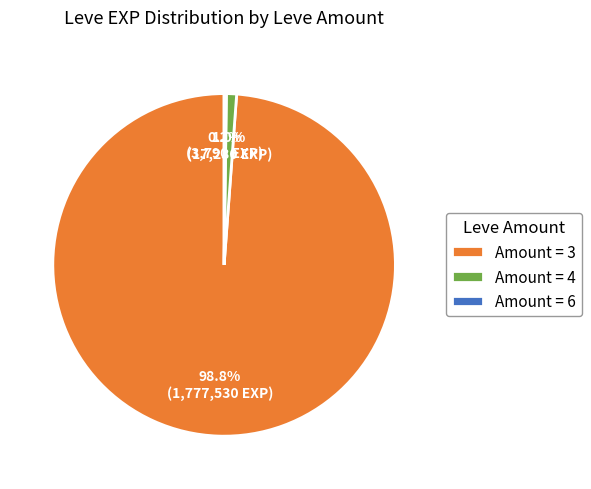

Between Amount = 3 and Amount = 4, which is larger?

Amount = 3